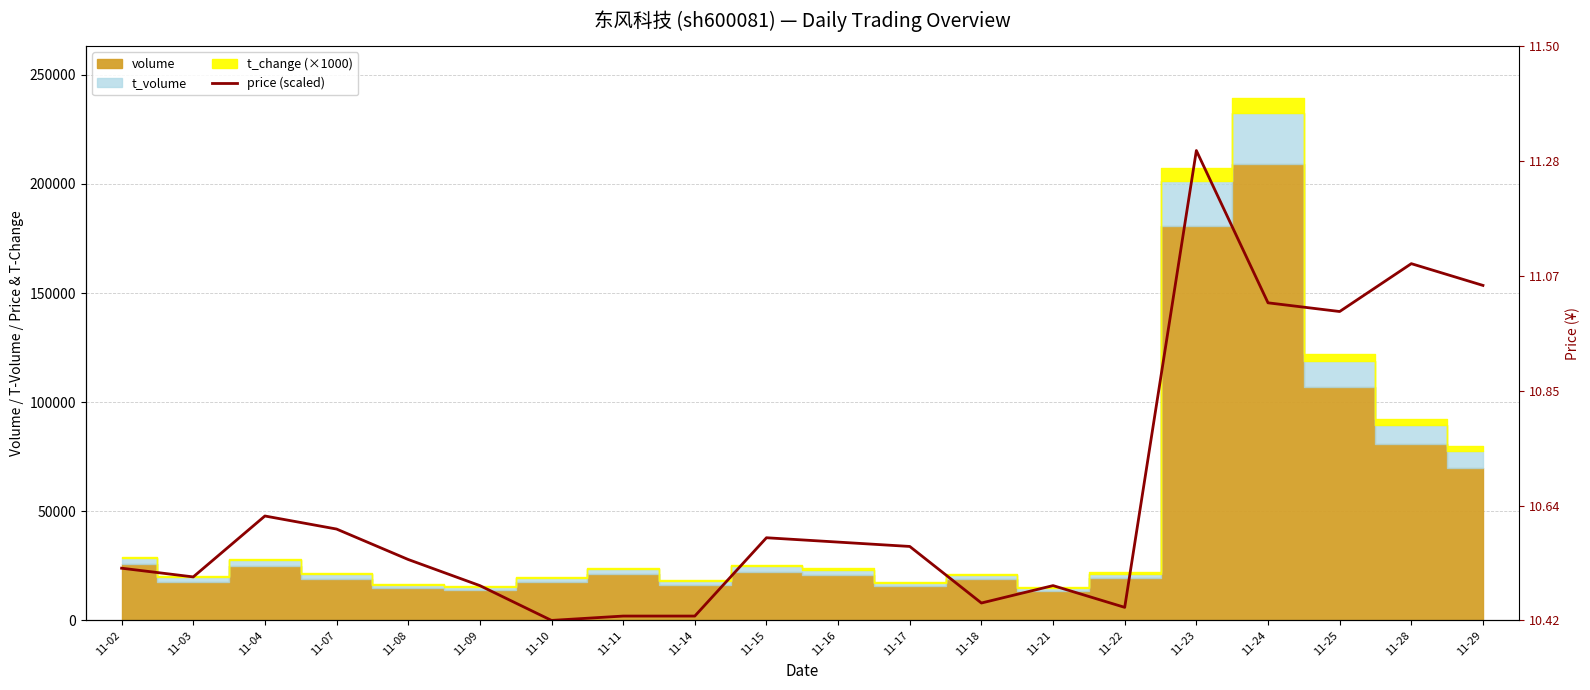

How many interior local valleys (lower than both neighbors) does the data have?

5